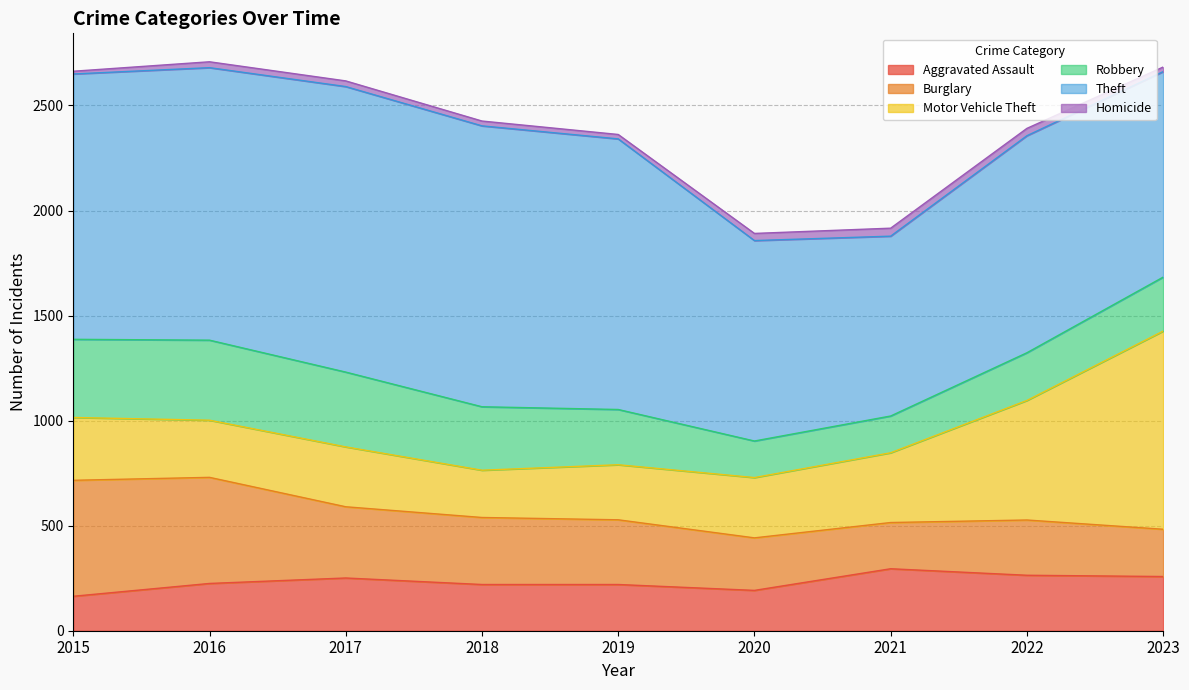

How many values in the Aggravated Assault series exceed 225?

4